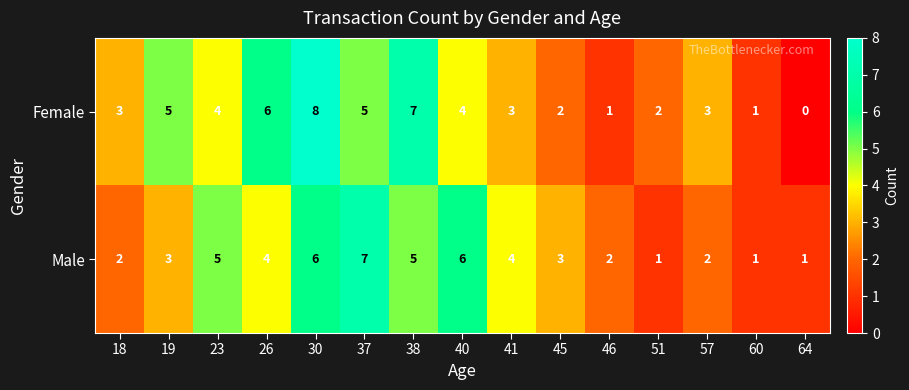

Which label corresponds to the smallest value in the chart?

64